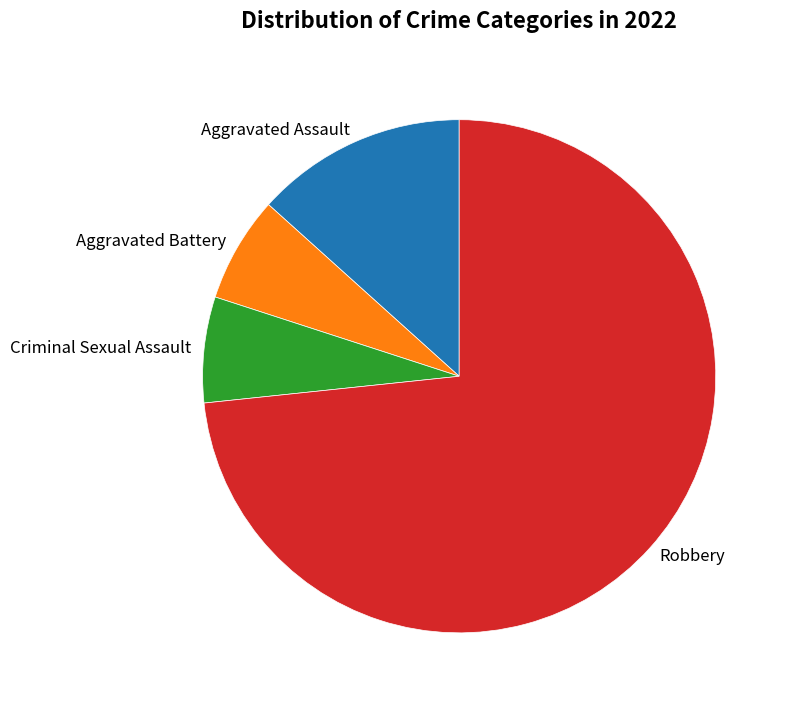

Count the number of slices in the pie.

4